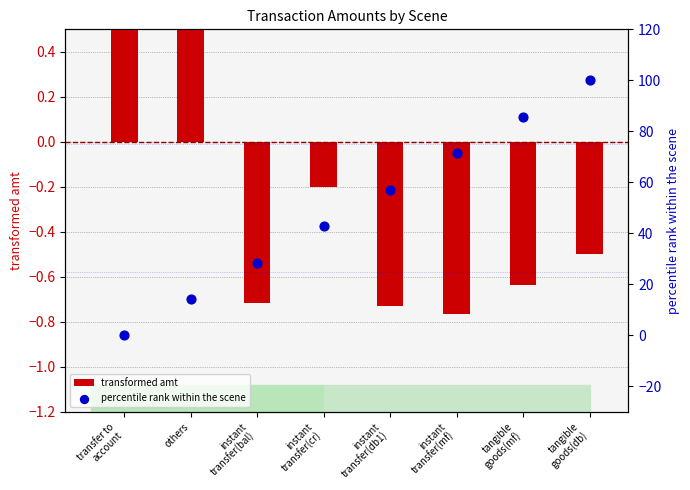

Which series contains the lowest Y value?

transformed amt